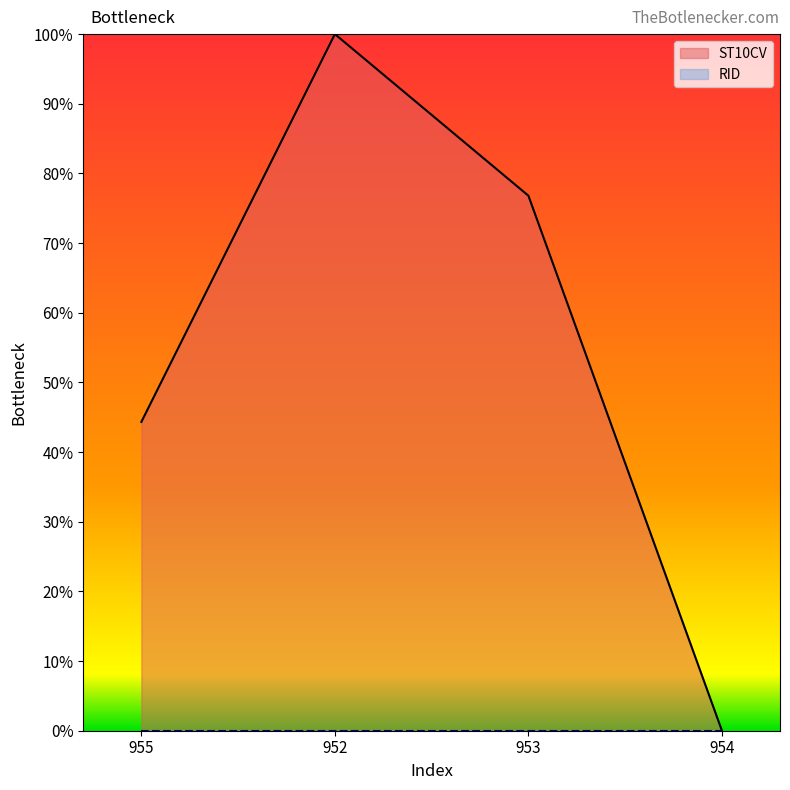

How many interior local peaks (higher than both neighbors) does the data have?

1